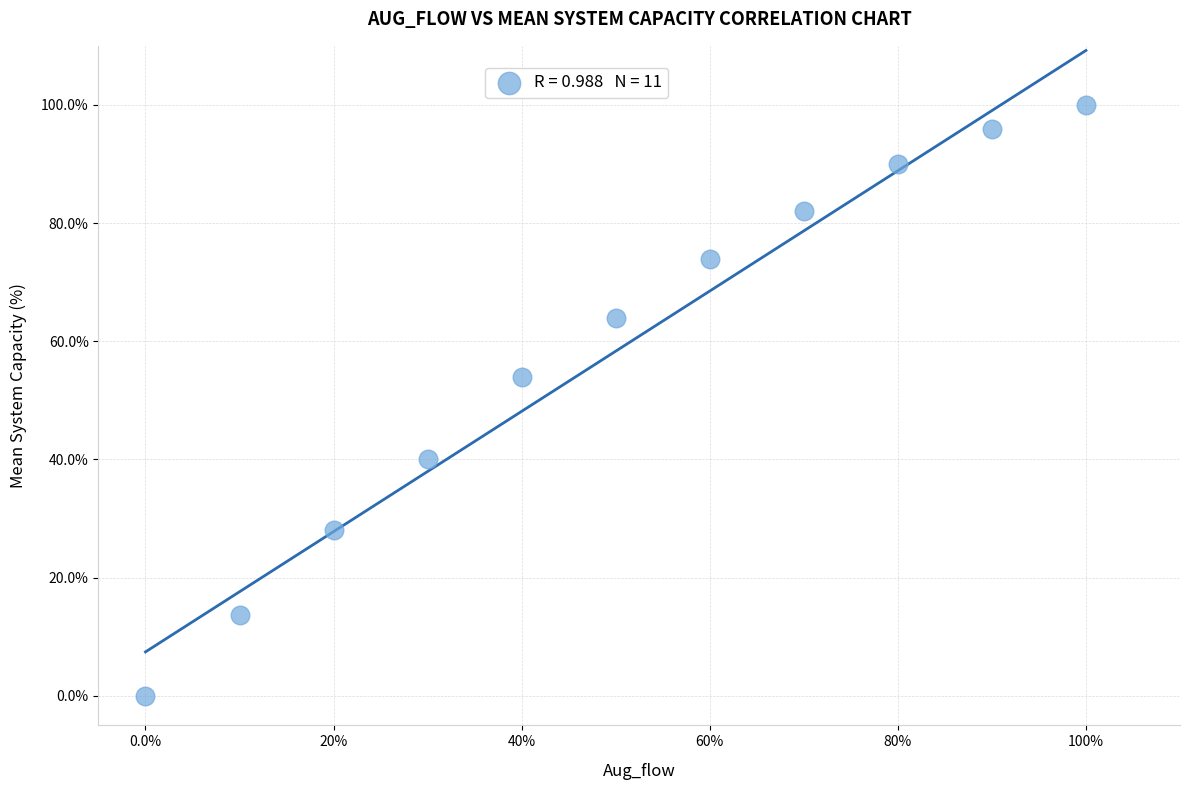

What Y value in the scatter plot is closest to 50?

54.0